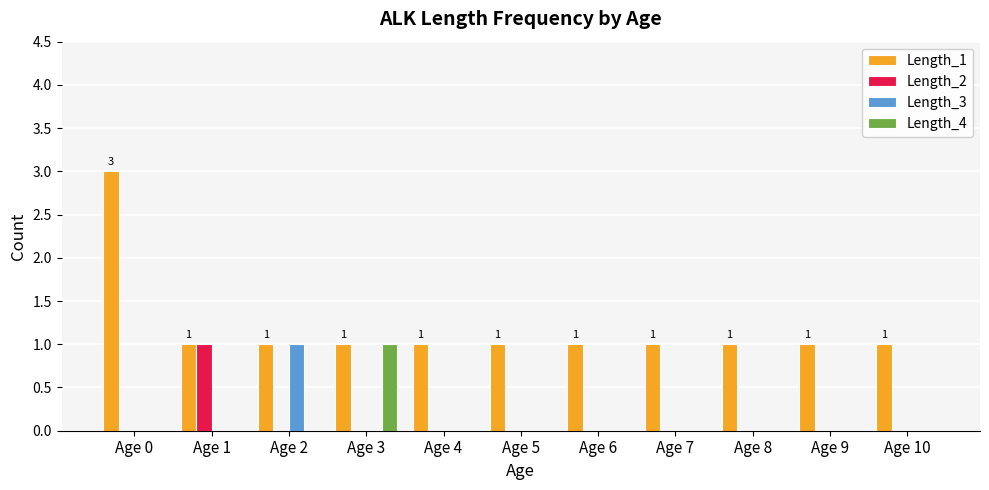

At which category is the sum across all series the highest?

Age 0